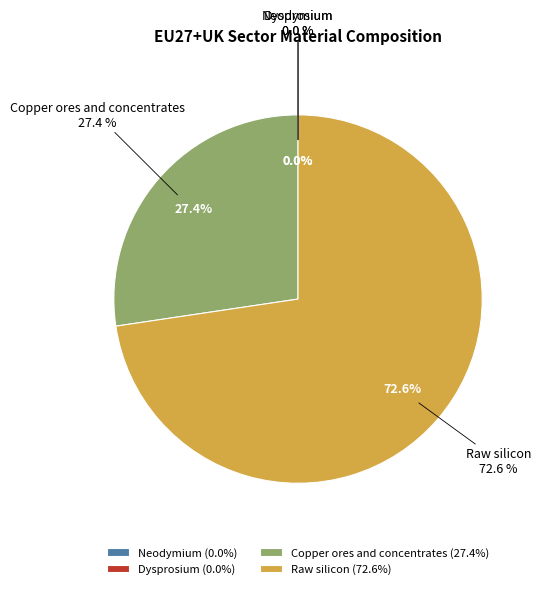

Which slice is the largest?

Raw silicon